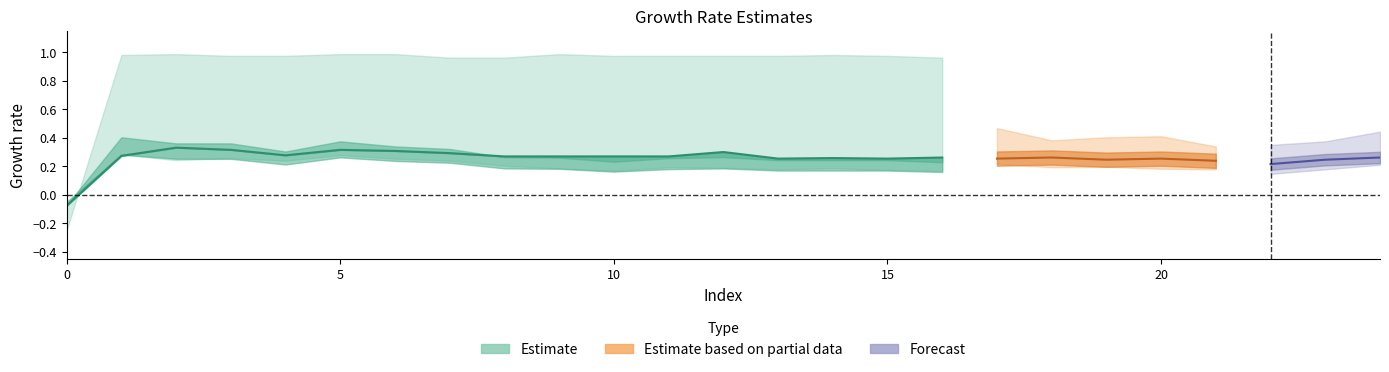

Reading left to right, transcribe all the data shown in this chart.

col_40: 0=0.0	1=0.0	2=0.0	3=0.0	4=0.0	5=0.0	6=0.0	7=0.0	8=0.0	9=0.0	10=0.0	11=0.0	12=0.0	13=0.0	14=0.0	15=0.0	16=0.0	17=0.1	18=0.1	19=0.1	20=0.1	21=0.1	22=0.1	23=0.1	24=0.1
col_0: 0=-0.1	1=0.3	2=0.3	3=0.3	4=0.3	5=0.3	6=0.3	7=0.3	8=0.3	9=0.3	10=0.3	11=0.3	12=0.3	13=0.3	14=0.3	15=0.3	16=0.3	17=0.3	18=0.3	19=0.2	20=0.3	21=0.2	22=0.2	23=0.2	24=0.3
col_1: 0=-0.2	1=1.0	2=1.0	3=1.0	4=1.0	5=1.0	6=1.0	7=1.0	8=1.0	9=1.0	10=1.0	11=1.0	12=1.0	13=1.0	14=1.0	15=1.0	16=1.0	17=1.0	18=1.0	19=1.0	20=1.0	21=1.0	22=1.0	23=1.0	24=1.0
col_3: 0=-0.1	1=0.6	2=0.6	3=0.5	4=0.4	5=0.5	6=0.5	7=0.5	8=0.4	9=0.4	10=0.4	11=0.4	12=0.4	13=0.3	14=0.4	15=0.4	16=0.4	17=0.5	18=0.4	19=0.4	20=0.4	21=0.3	22=0.3	23=0.4	24=0.4
col_4: 0=-0.1	1=0.4	2=0.4	3=0.4	4=0.3	5=0.4	6=0.3	7=0.3	8=0.3	9=0.3	10=0.2	11=0.3	12=0.3	13=0.2	14=0.2	15=0.2	16=0.2	17=0.3	18=0.3	19=0.3	20=0.3	21=0.2	22=0.2	23=0.2	24=0.3
col_5: 0=-0.1	1=0.3	2=0.2	3=0.3	4=0.2	5=0.3	6=0.3	7=0.2	8=0.2	9=0.2	10=0.2	11=0.2	12=0.2	13=0.2	14=0.2	15=0.2	16=0.2	17=0.2	18=0.2	19=0.2	20=0.2	21=0.2	22=0.1	23=0.2	24=0.2